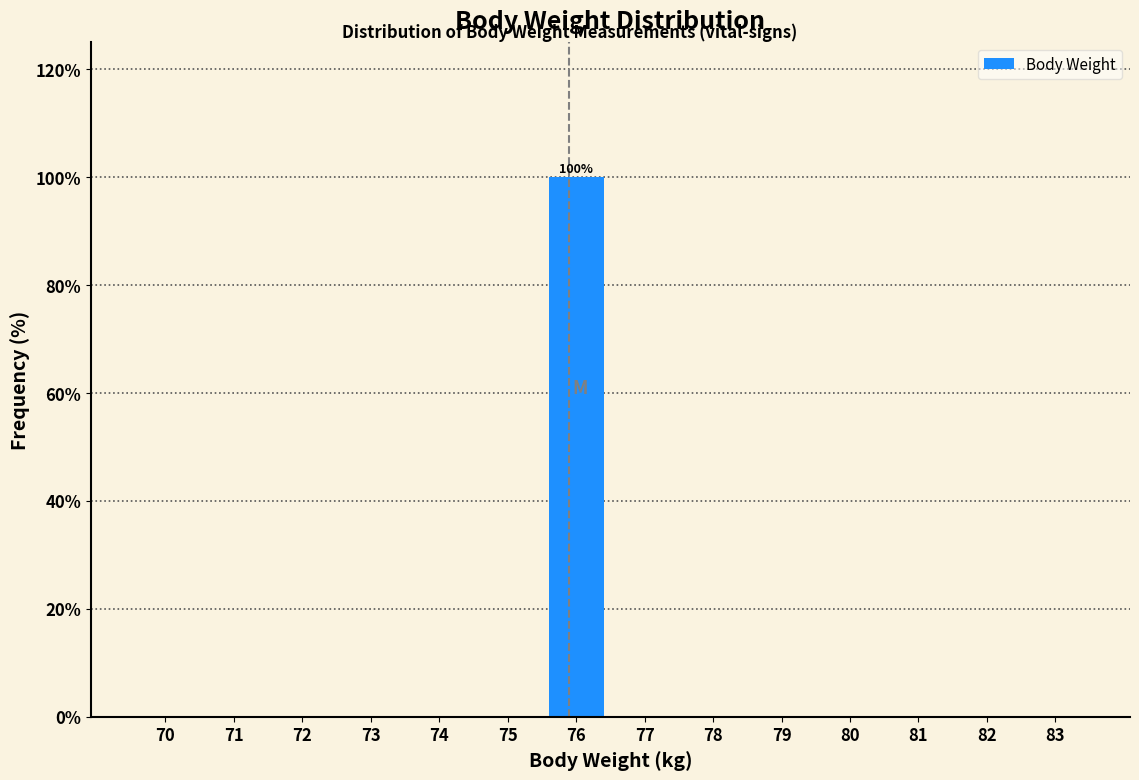

Reading left to right, list all the values displayed in this chart.

70=0	71=0	72=0	73=0	74=0	75=0	76=100	77=0	78=0	79=0	80=0	81=0	82=0	83=0